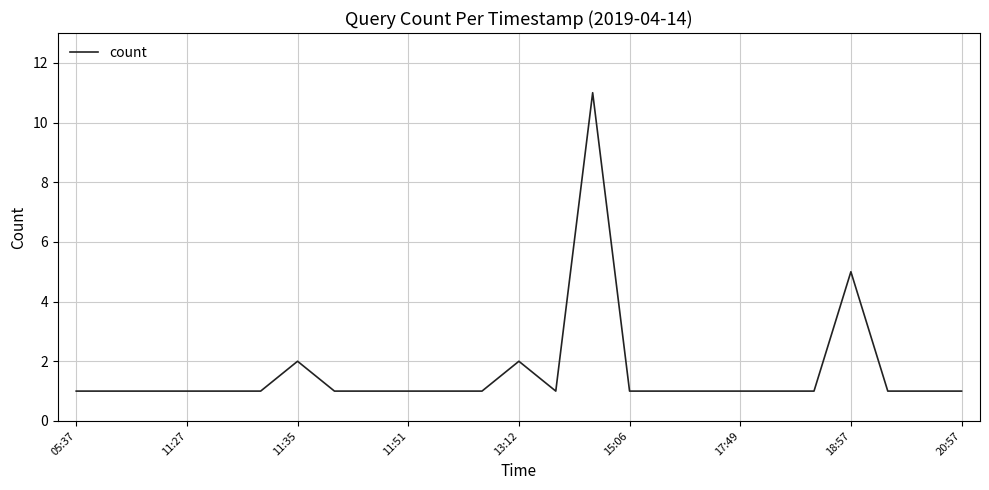

What is the difference between the maximum and minimum values?

10